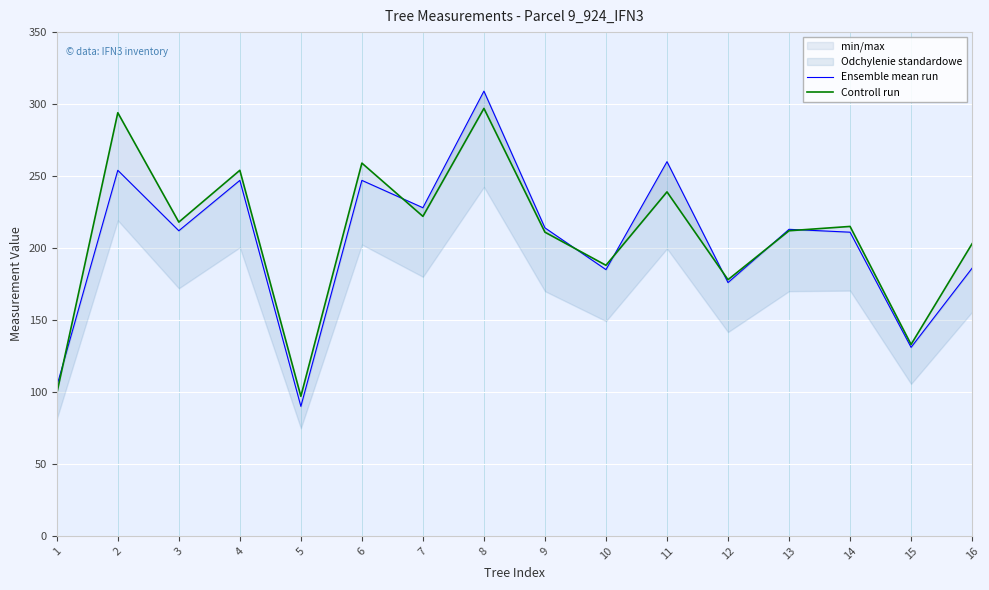

Which series changed the most between 5 and 8?

Ensemble mean run